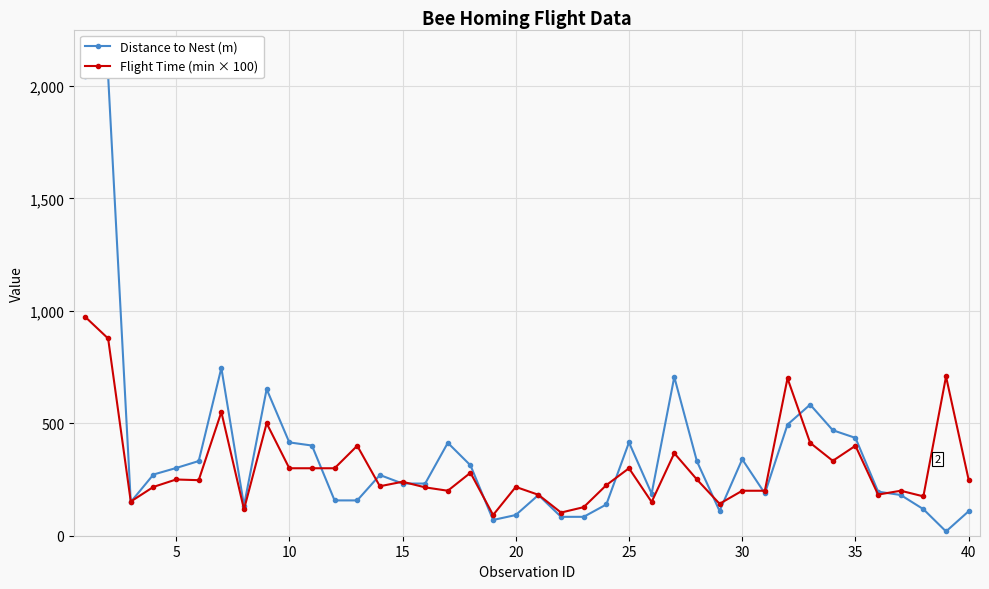

True or false: Flight Time (min × 100) has more than 2 interior local peaks.

True